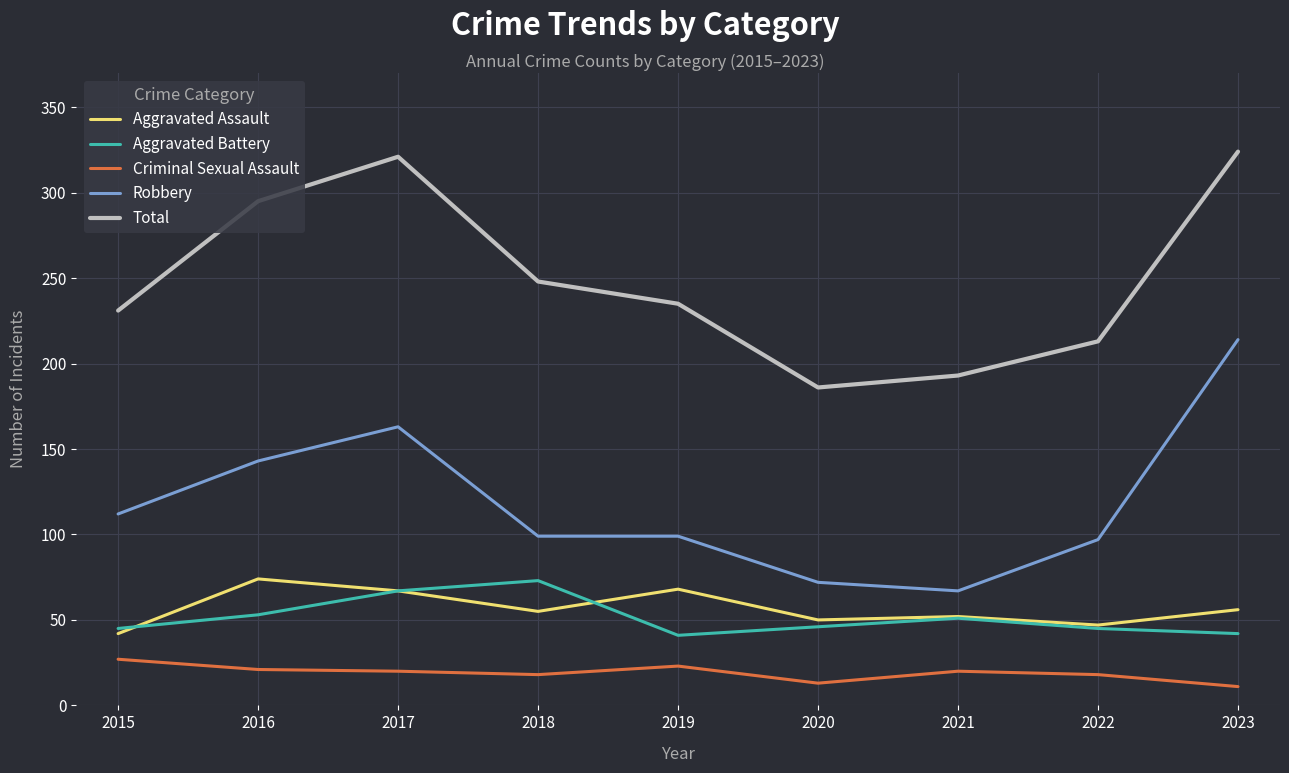

True or false: Aggravated Assault has more than 1 interior local peaks.

True